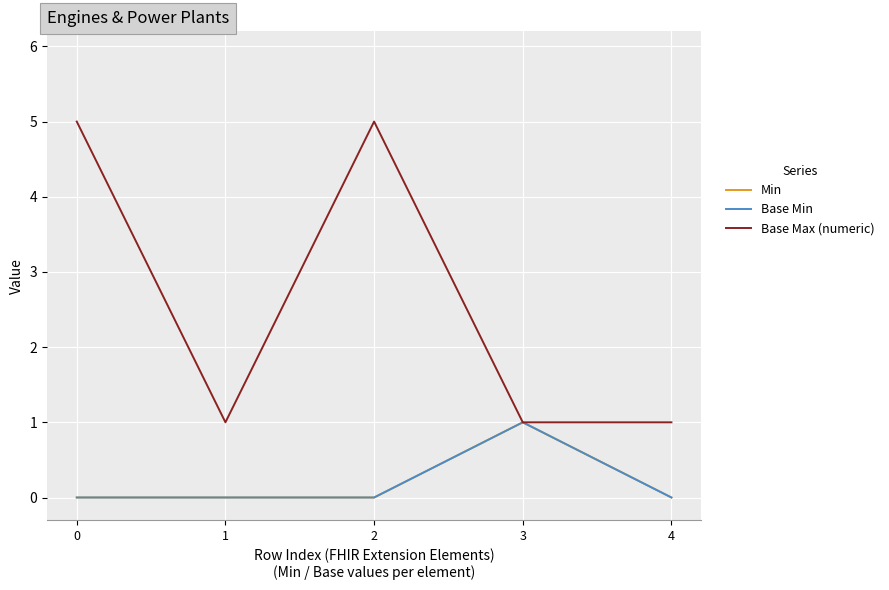

True or false: Min and Base Max (numeric) intersect in this chart.

False